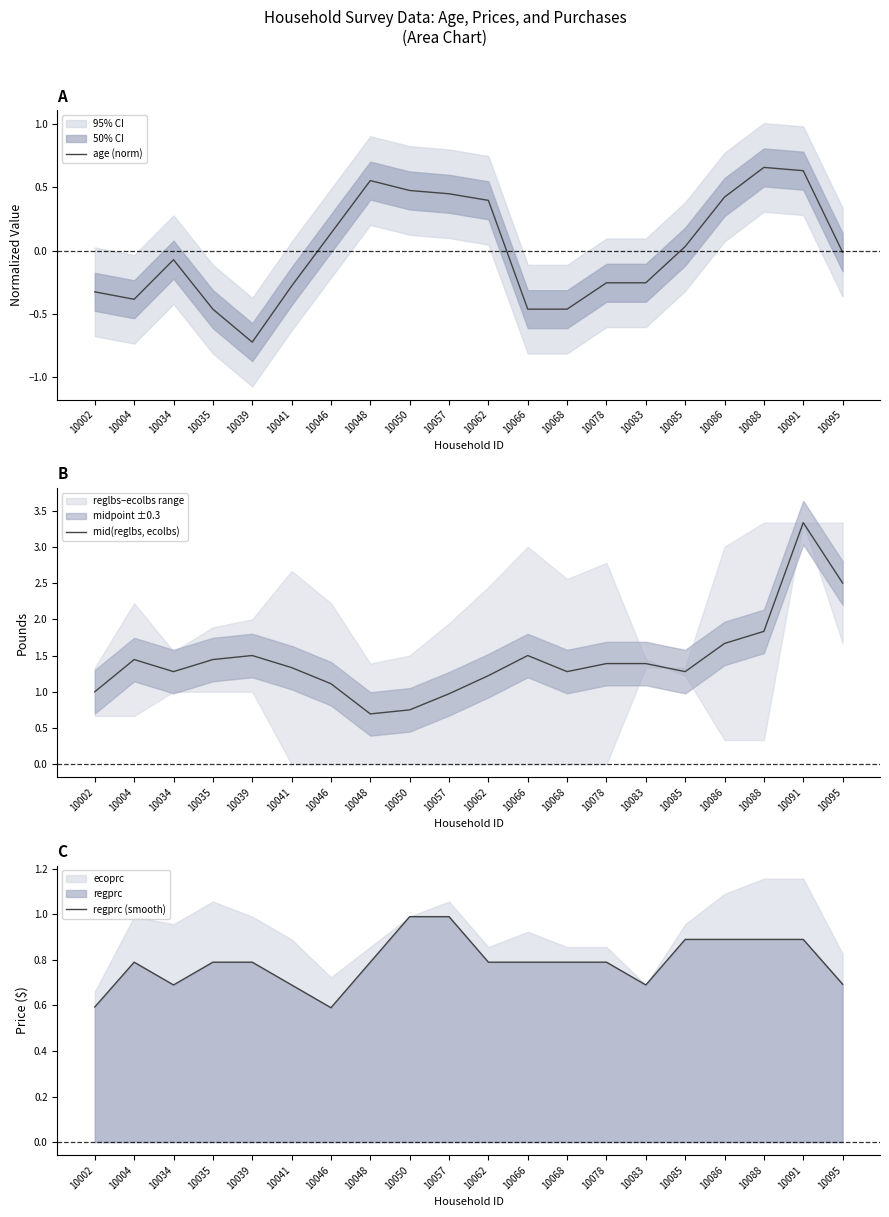

Between 10002 and 10085, which series saw the biggest shift?

age (norm)